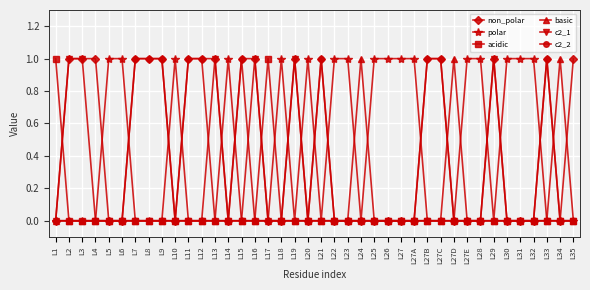

The polar series shows 1 at L14. True or false?

True